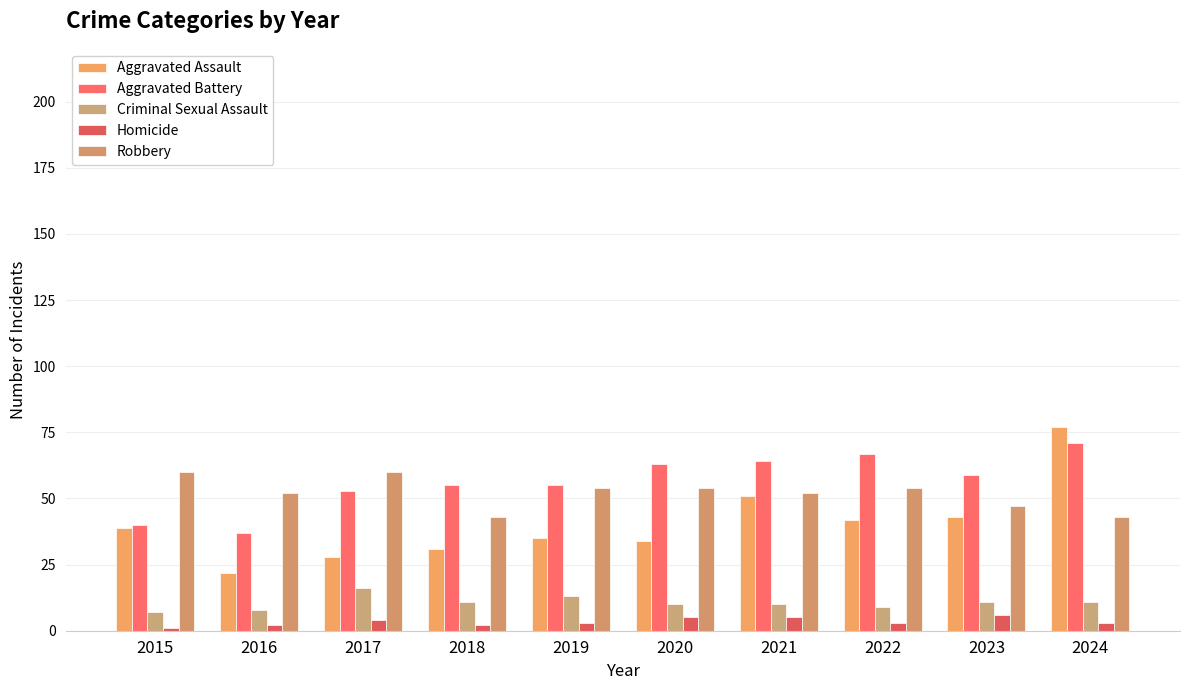

What is the sum of all Homicide values?

34